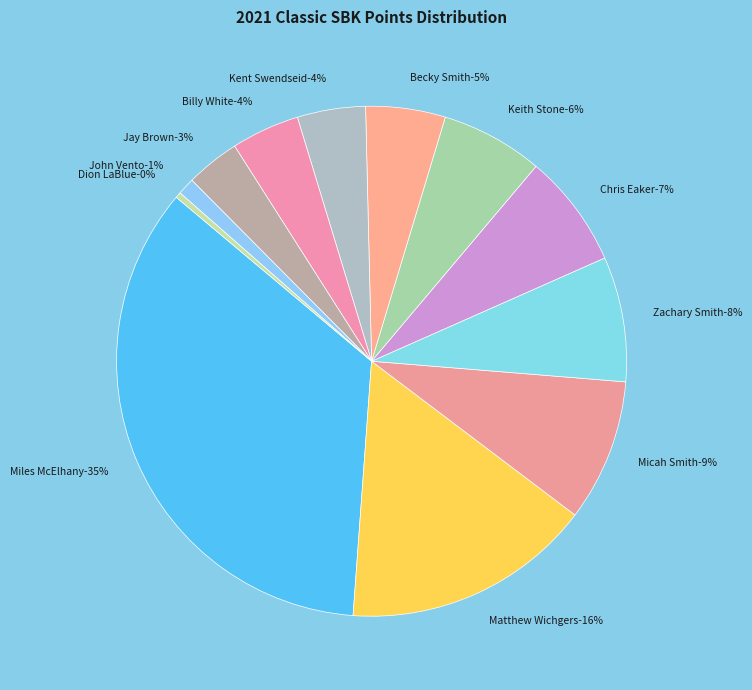

Is it true that Dion LaBlue is 1% of the pie?

False